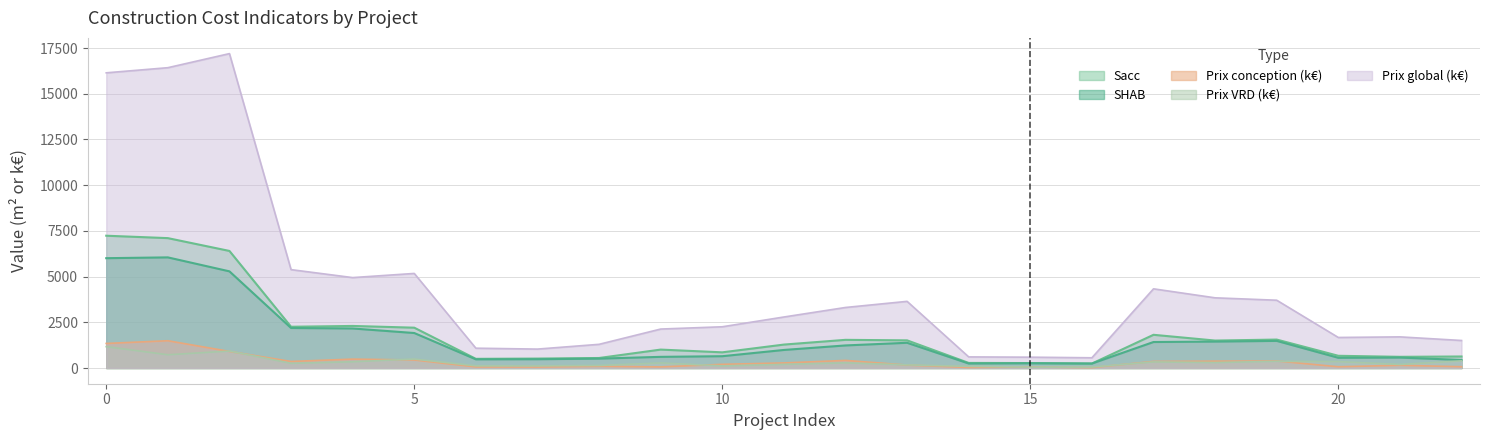

The value of Sacc at 9 is 483.2. True or false?

False